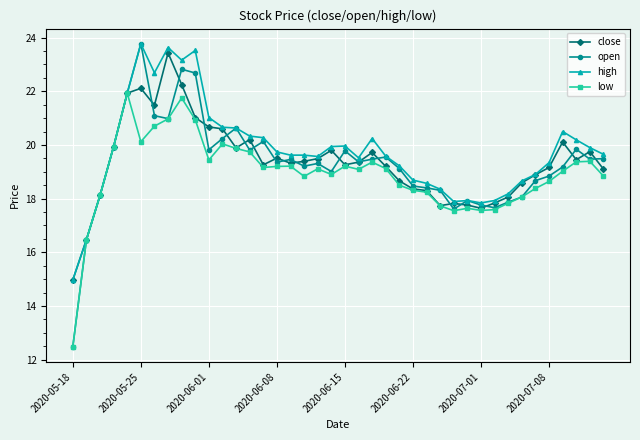

In low, how many points are higher than both neighbors (excluding endpoints)?

9